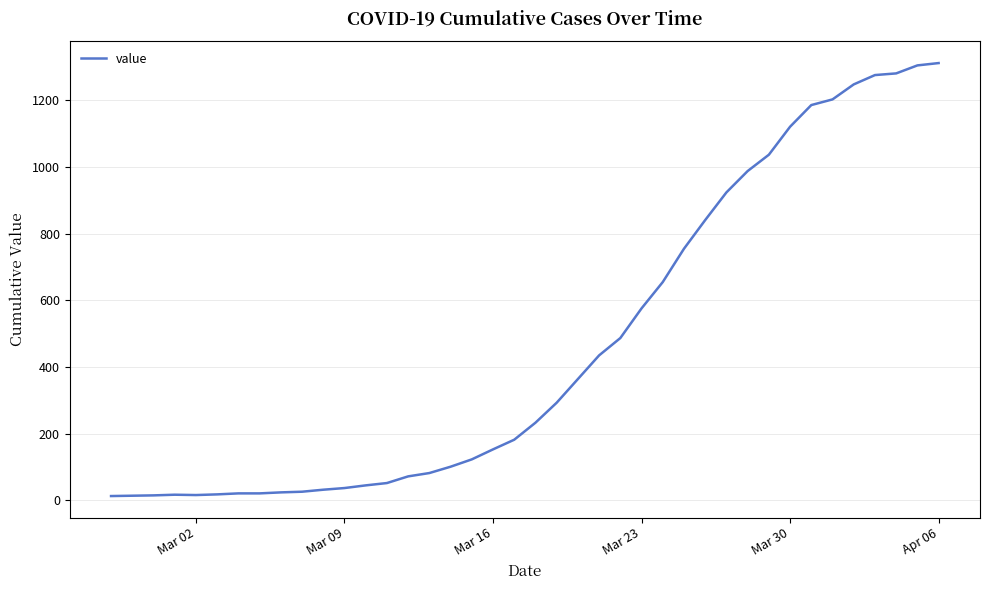

What is the greatest value displayed?

1312